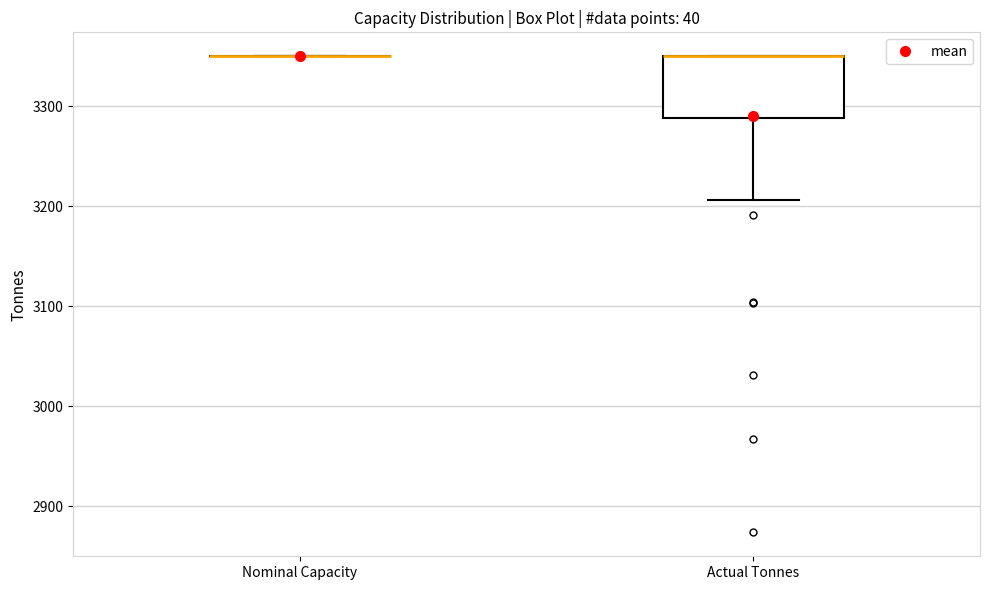

Reading left to right, transcribe this box plot: for each box, give where its median line is, the range the box spans, and where its two whiskers end, as read against the y-axis. The values are not printed on the chart, so give them approximately, as read against the axis.

Nominal Capacity: box collapsed to a line at 3350, whiskers 3350 to 3350
Actual Tonnes: median 3350 (drawn on the box's upper edge), box 3290 to 3350, whiskers 3210 to 3350